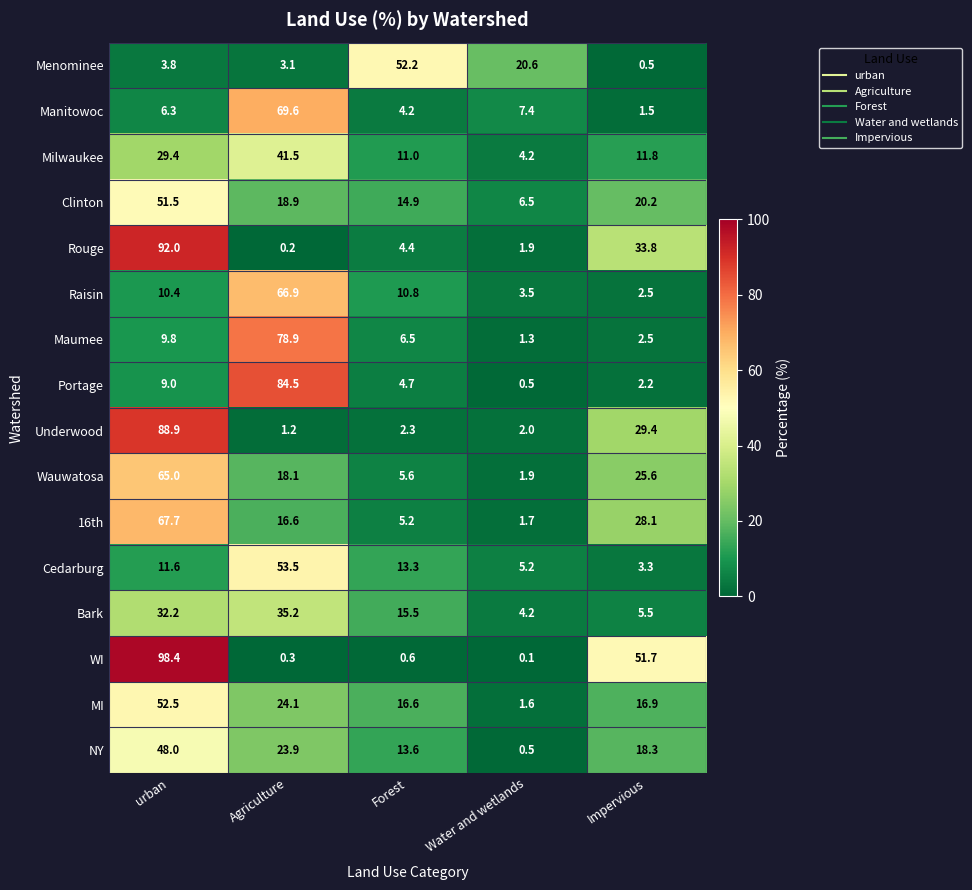

Rank the series at Forest from highest to lowest value.

Menominee, MI, Bark, Clinton, NY, Cedarburg, Milwaukee, Raisin, Maumee, Wauwatosa, 16th, Portage, Rouge, Manitowoc, Underwood, WI